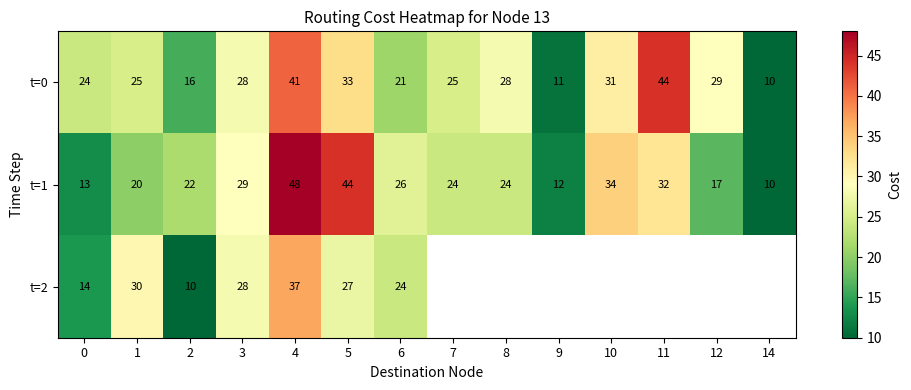

True or false: t=0 has a value of 31 at 10.

True